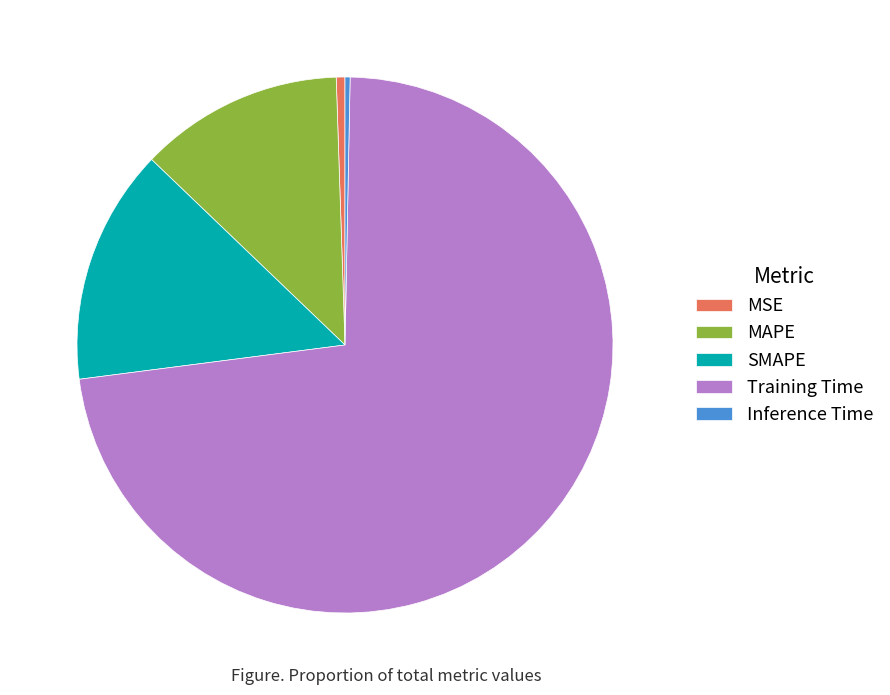

Does any single category account for the majority?

Yes